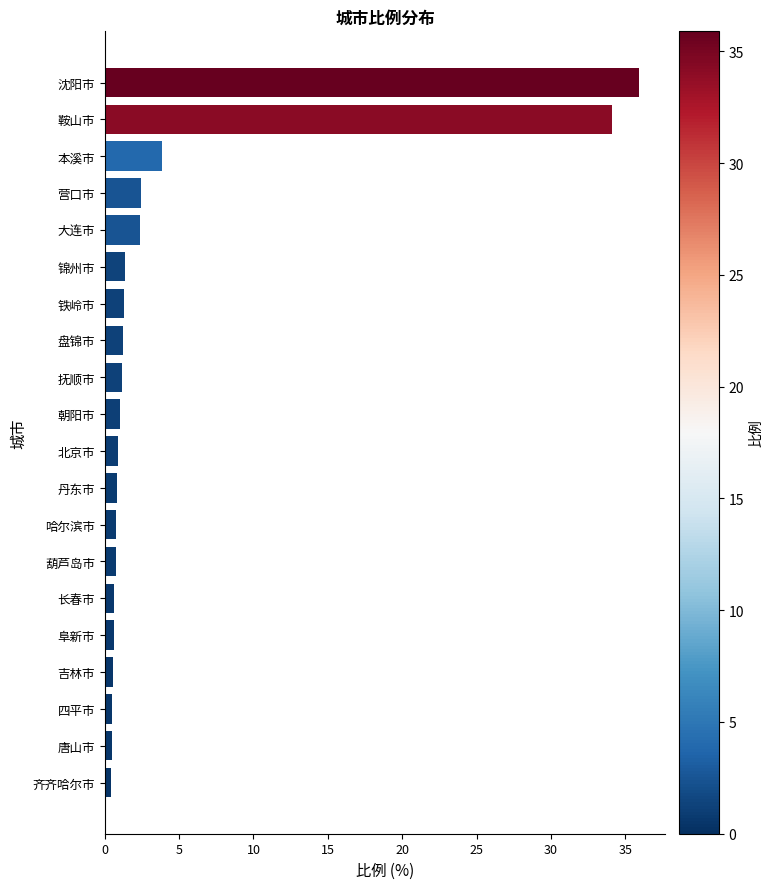

Which has a higher value, 阜新市 or 本溪市?

本溪市